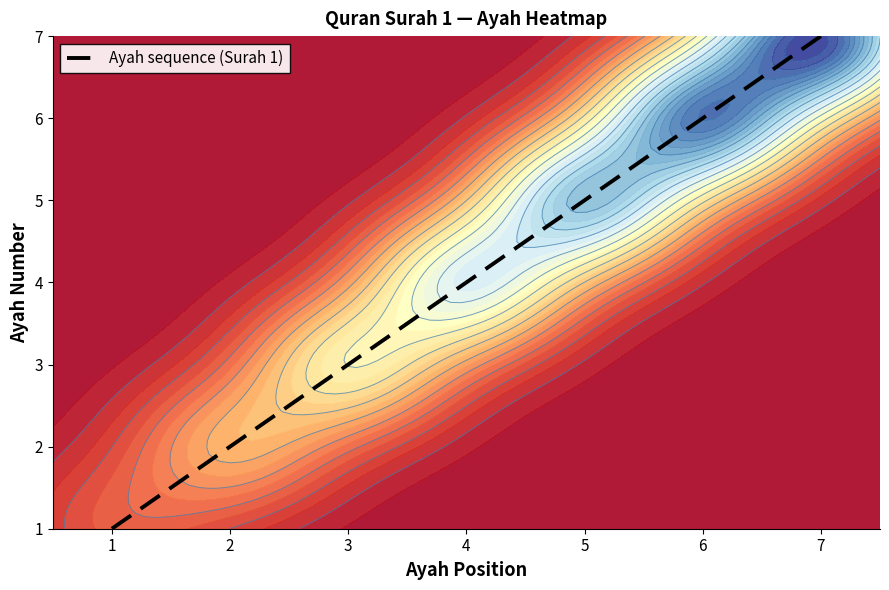

Reading right to left, list all the values displayed in this chart.

7=7	6=6	5=5	4=4	3=3	2=2	1=1